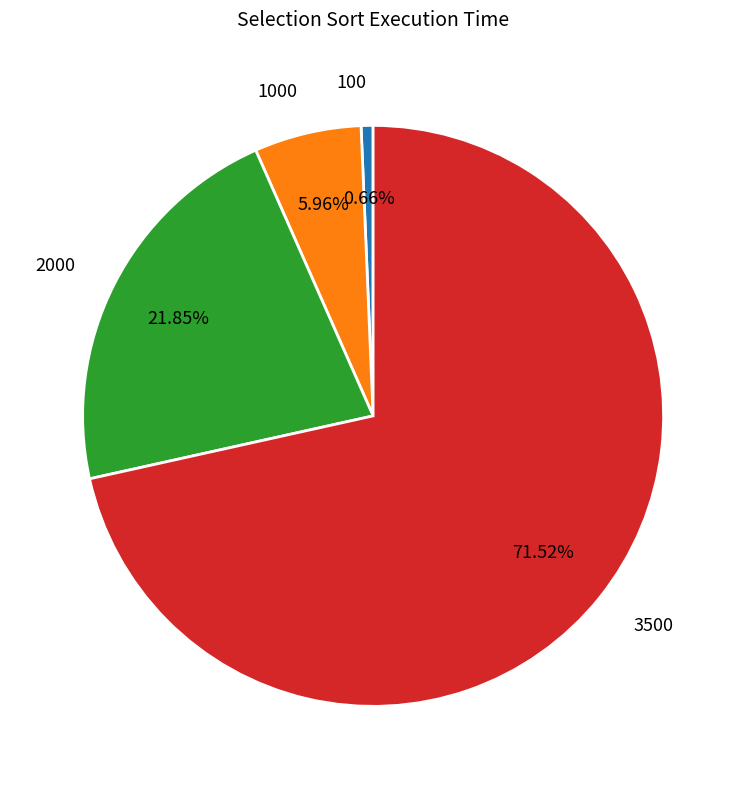

To the nearest percent, what portion does 3500 represent?

72%